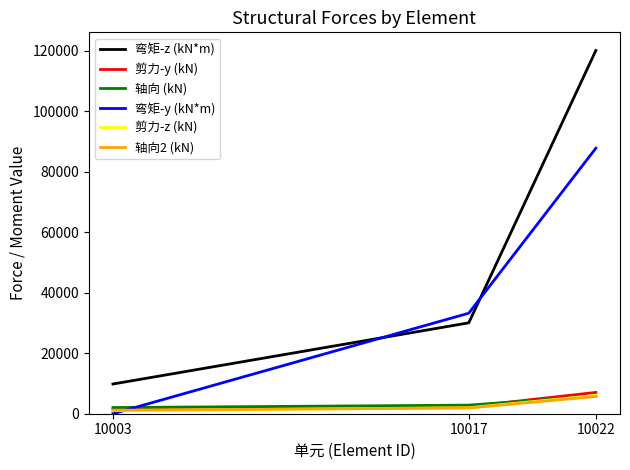

The value of 弯矩-z (kN*m) at 10003 is 9821. True or false?

True